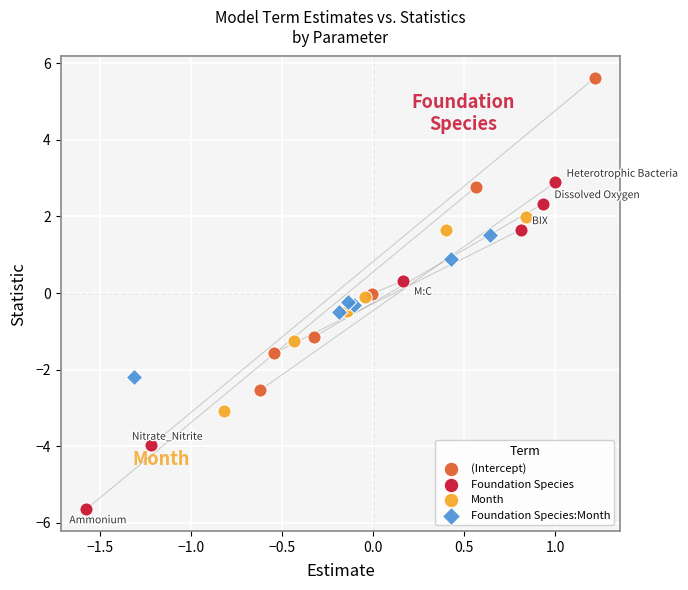

Which series contains the highest Y value?

(Intercept)